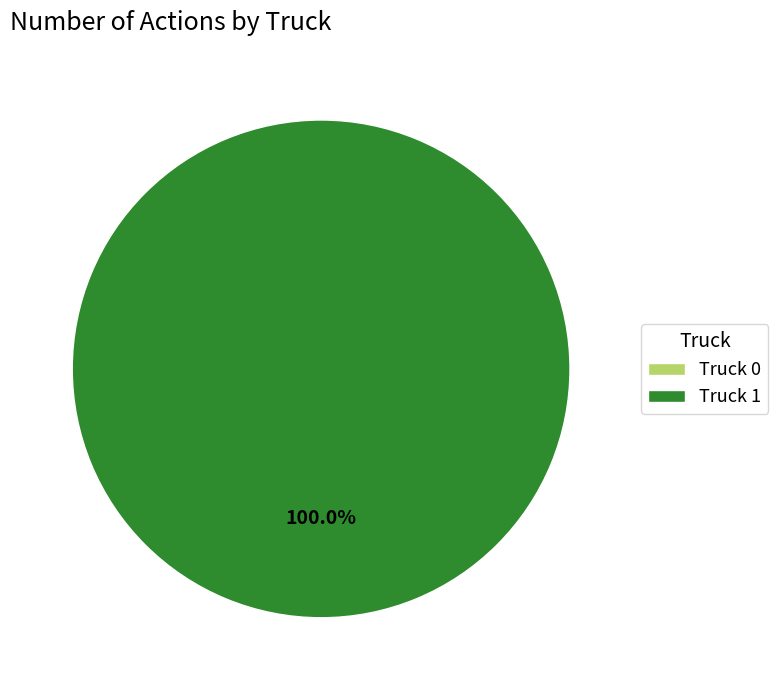

What percentage is the Truck 1 slice, to the nearest percent?

100%